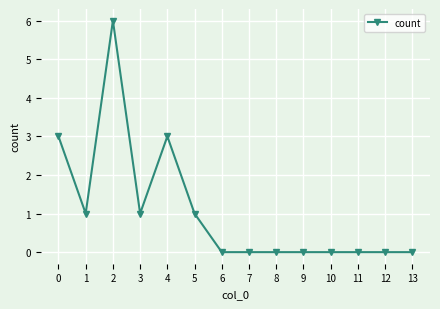

Count the values in the range 0 to 1.

11